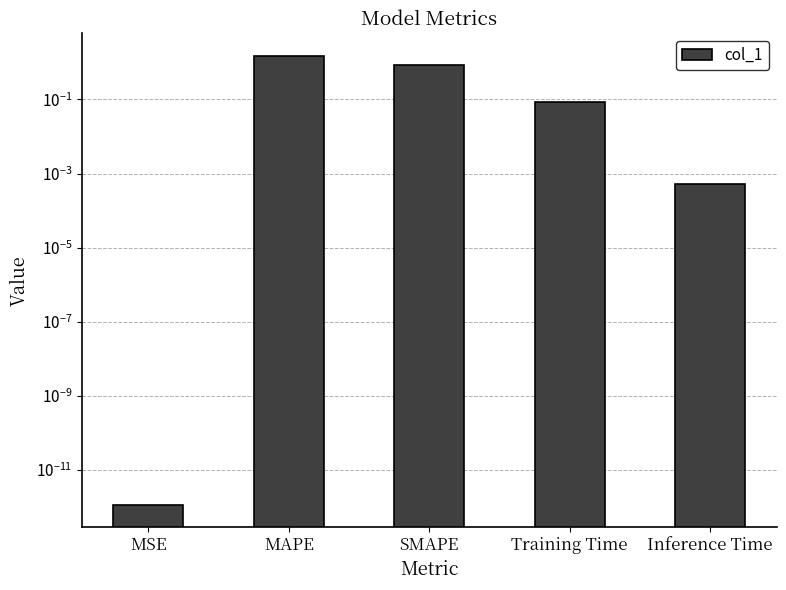

True or false: the data shows 0.9 at SMAPE.

True